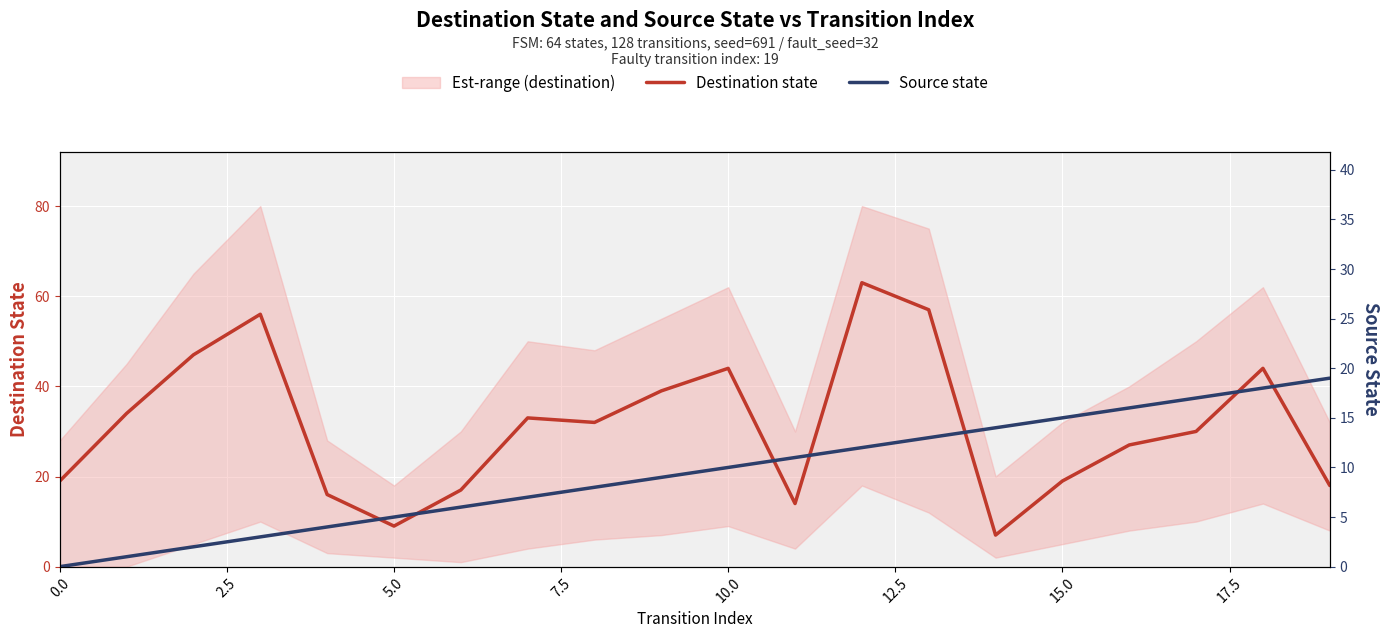

What is the value of the Destination state point at the 19th from the left?

44